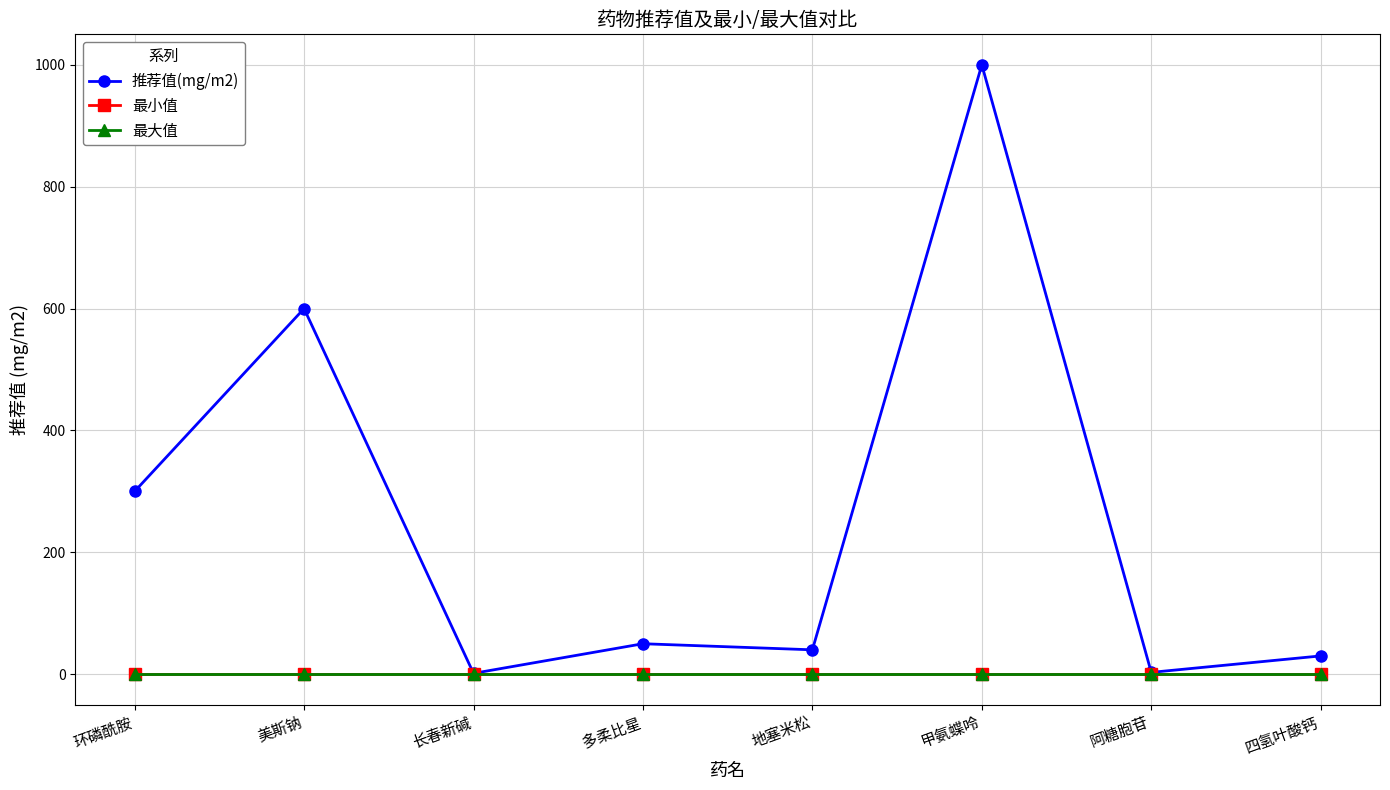

What is the difference between the maximum and second lowest values in the 推荐值(mg/m2) series?

997.0